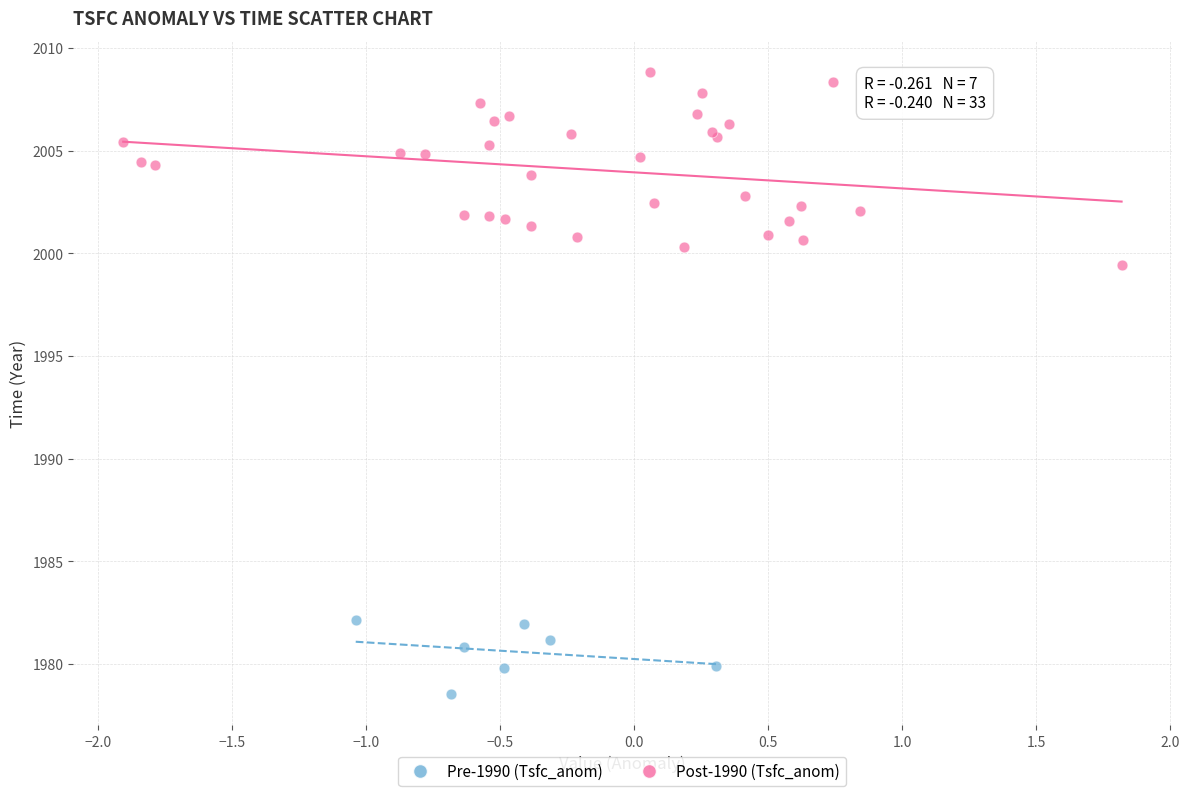

Which series has the largest Y range (max minus min)?

Post-1990 (Tsfc_anom)